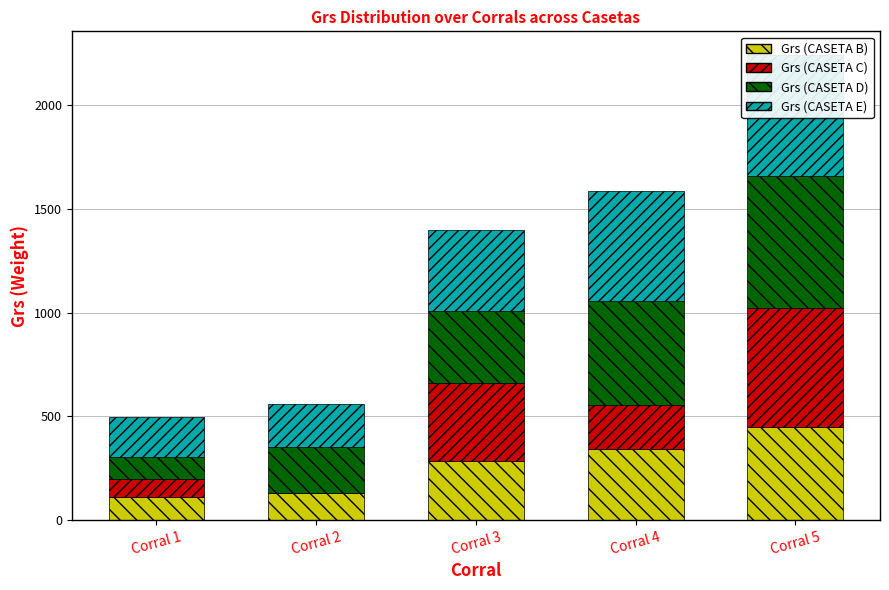

How many data points in Grs (CASETA D) are less than 346?

2